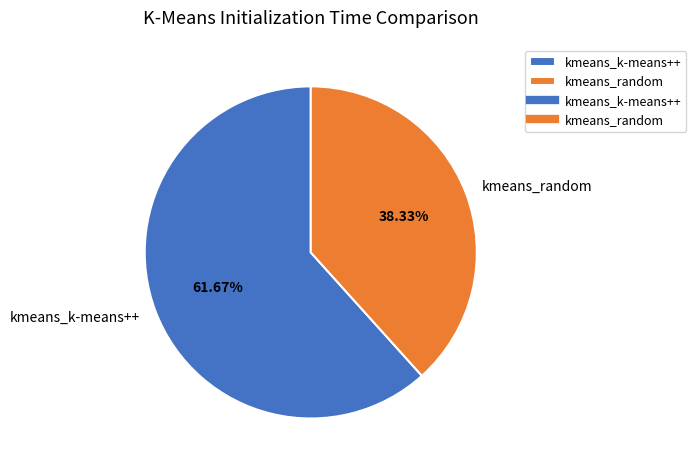

True or false: kmeans_random accounts for 38% of the total.

True